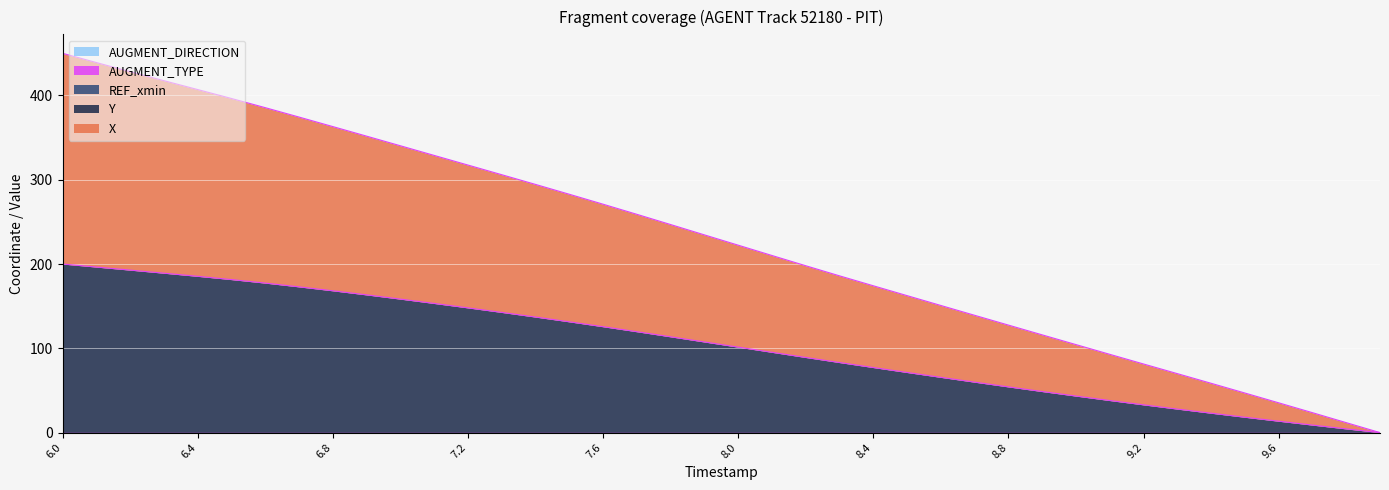

The X series shows 181.2 at 8.5. True or false?

False